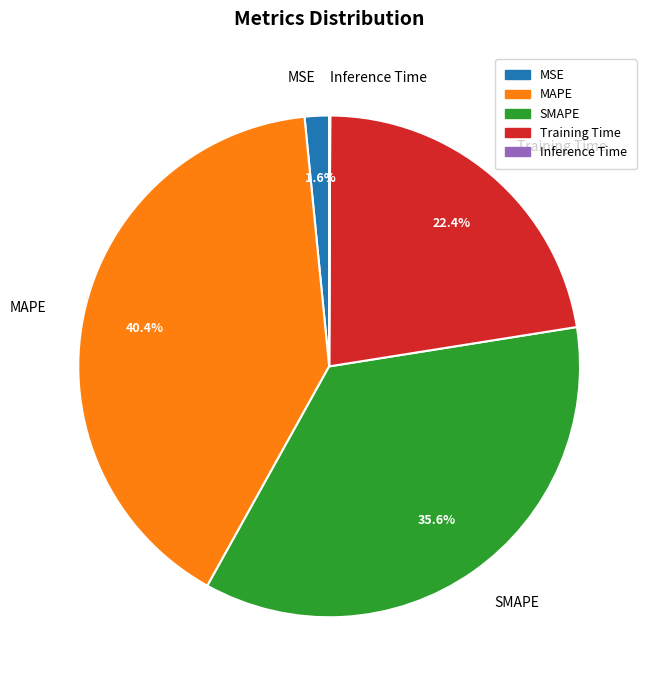

Is SMAPE the majority of the pie?

No